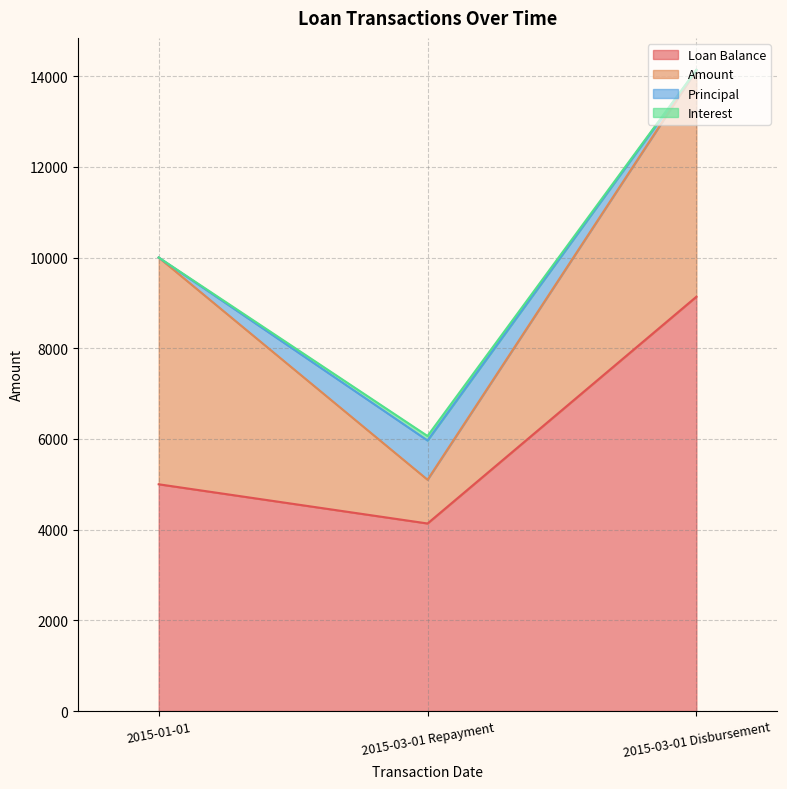

Reading left to right, list all the values displayed in this chart.

Loan Balance: 5000.0	4135.5	9135.5
Amount: 5000.0	964.5	5000.0
Principal: 0.0	864.5	0.0
Interest: 0.0	100.0	0.0